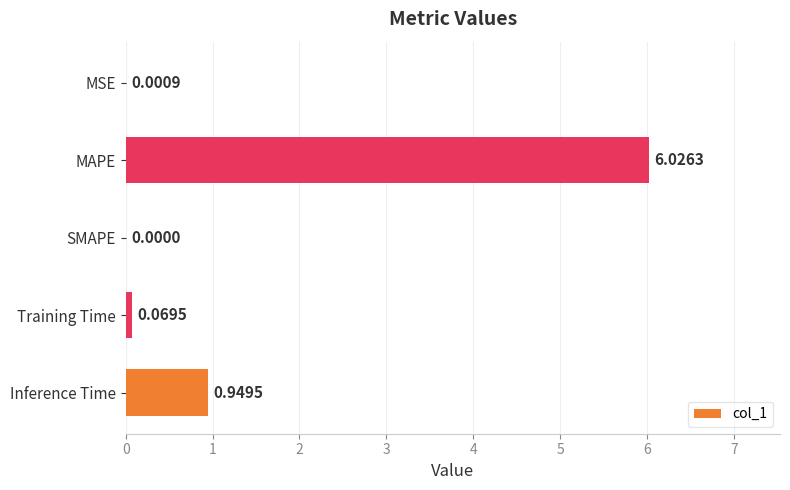

How many values are above zero?

4